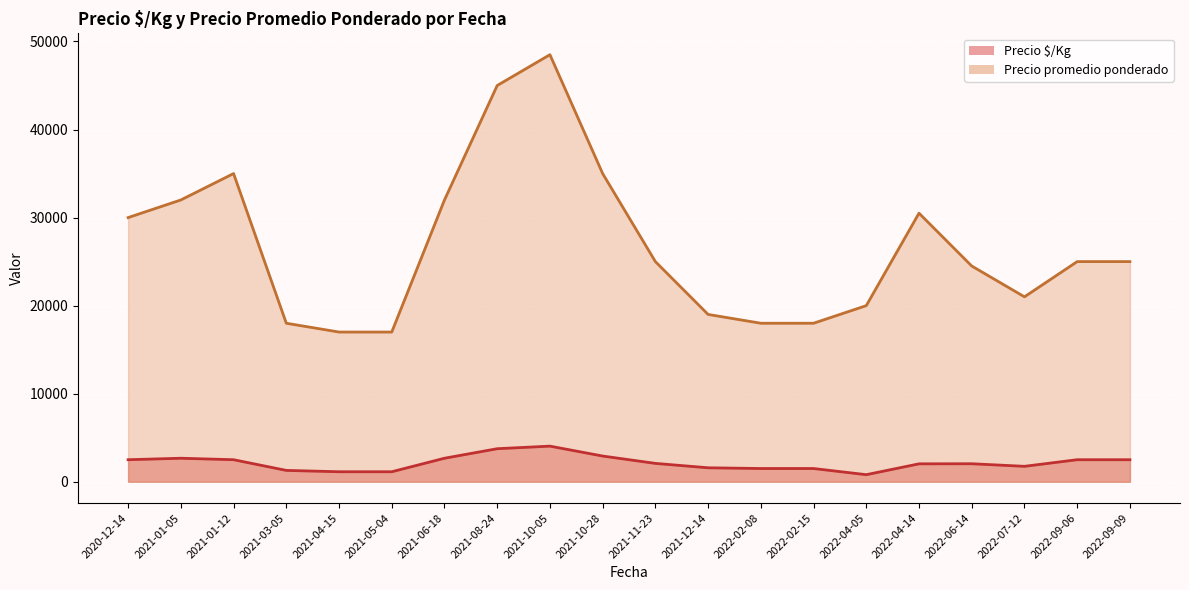

Which series has the largest range (max minus min)?

Precio promedio ponderado